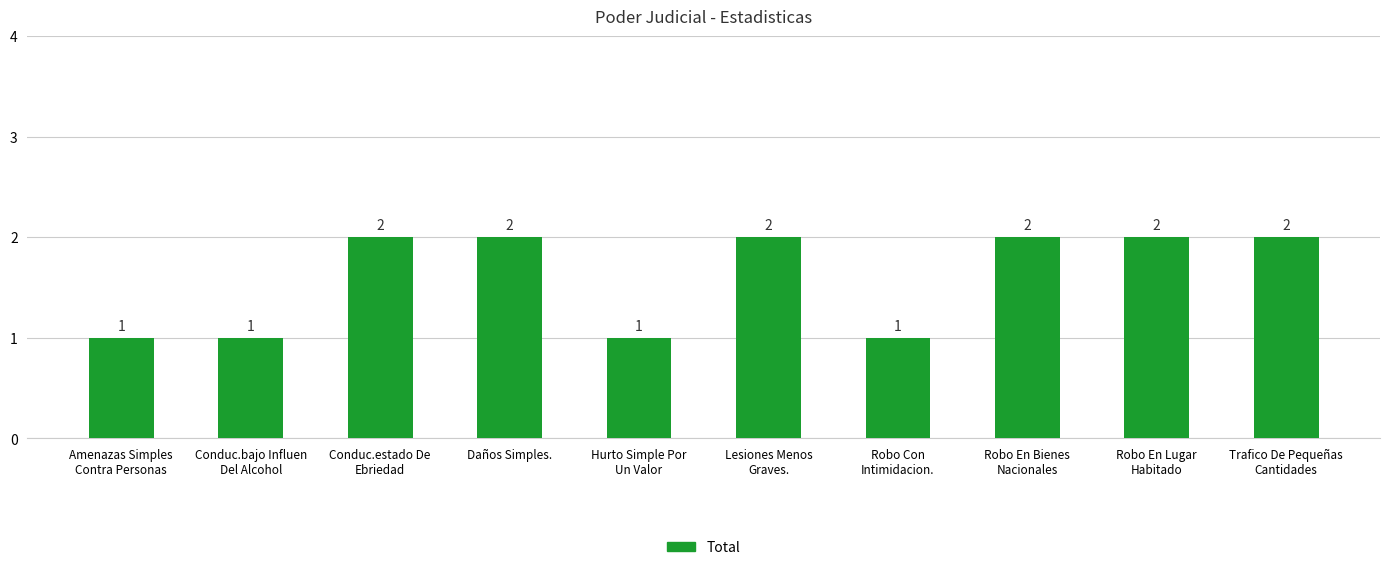

What is the value of the 5th bar from the left?

1